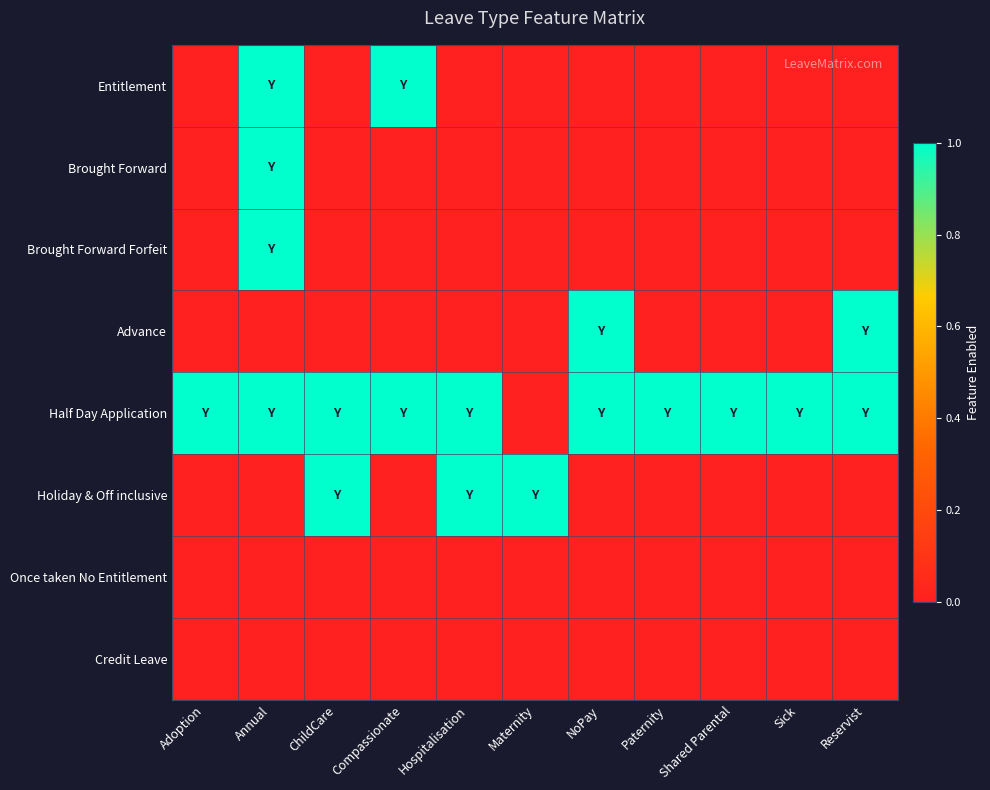

At which category is the sum across all series the highest?

Annual